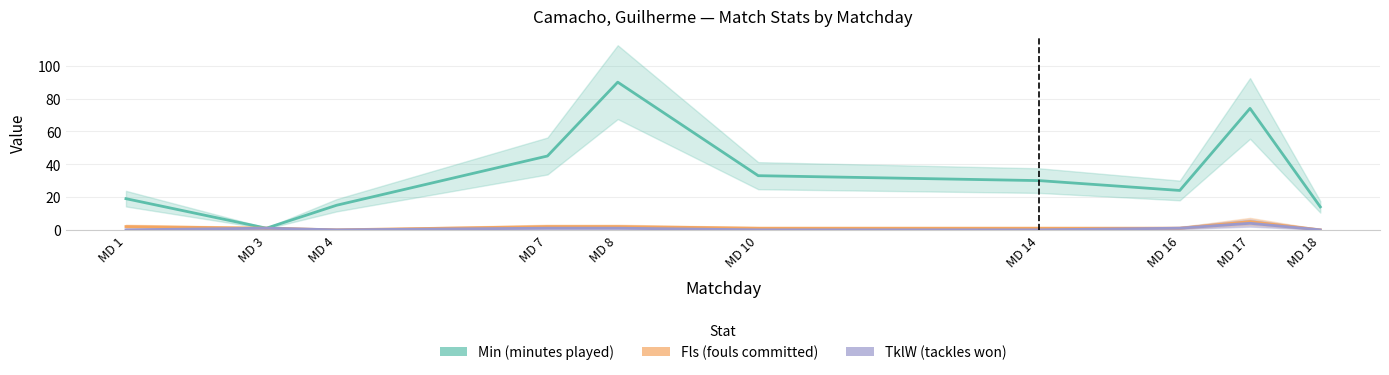

How many interior local valleys does the Fls series have?

1